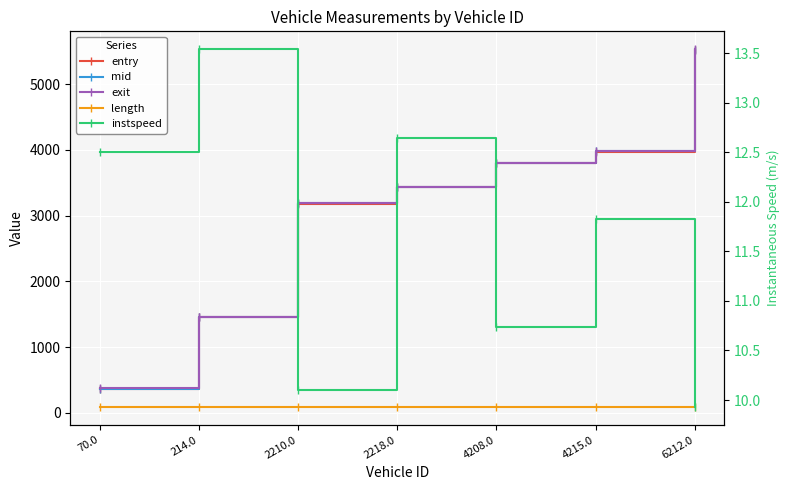

What is the total value across all series at 70.0?

1218.7